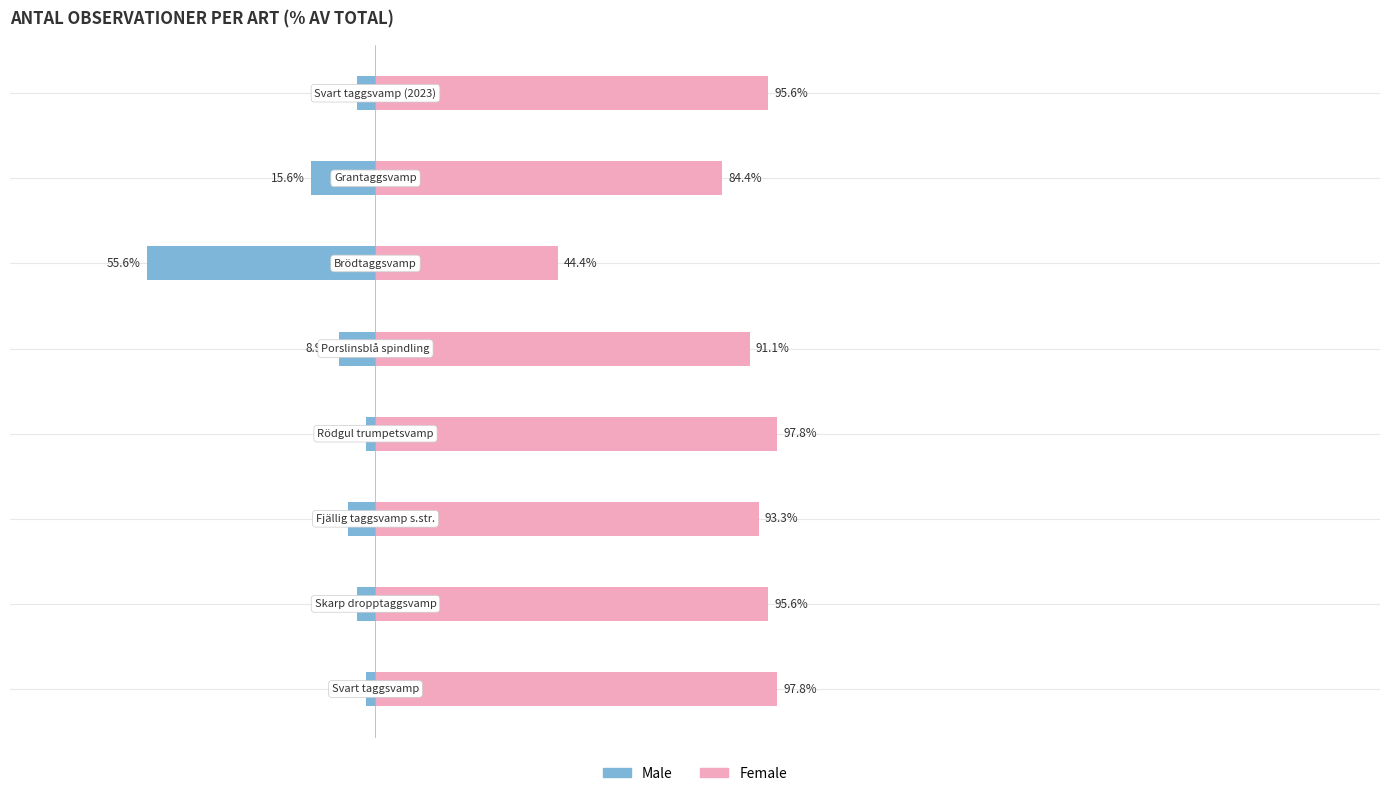

What is the minimum value for Male?

-55.6